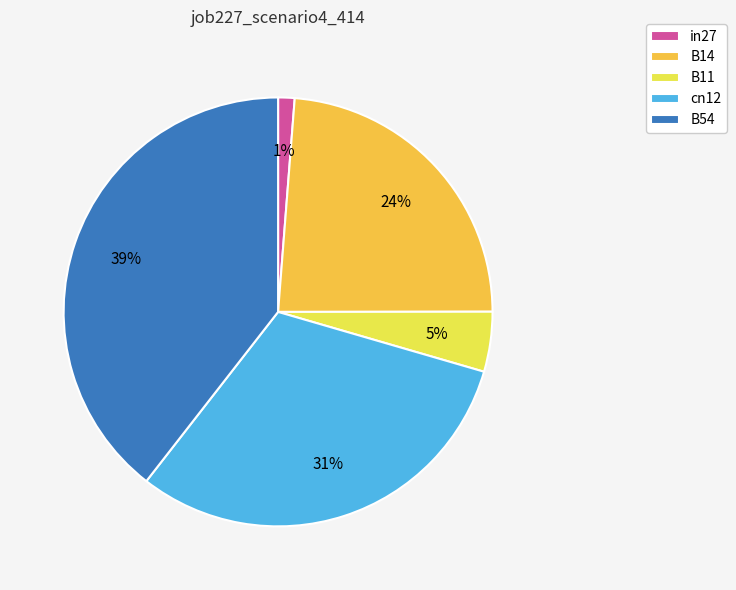

Is B11 the majority of the pie?

No